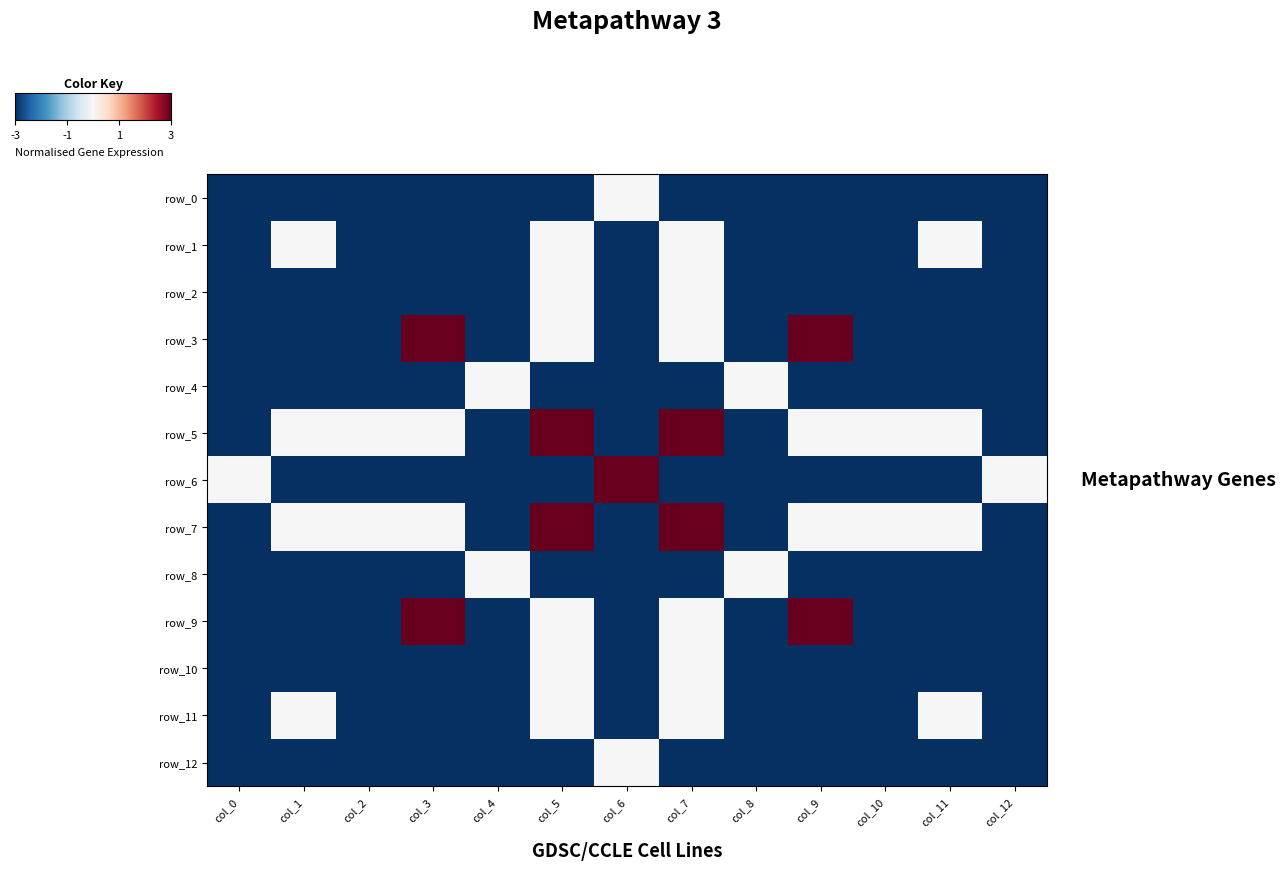

Which series has the largest range (max minus min)?

row_3